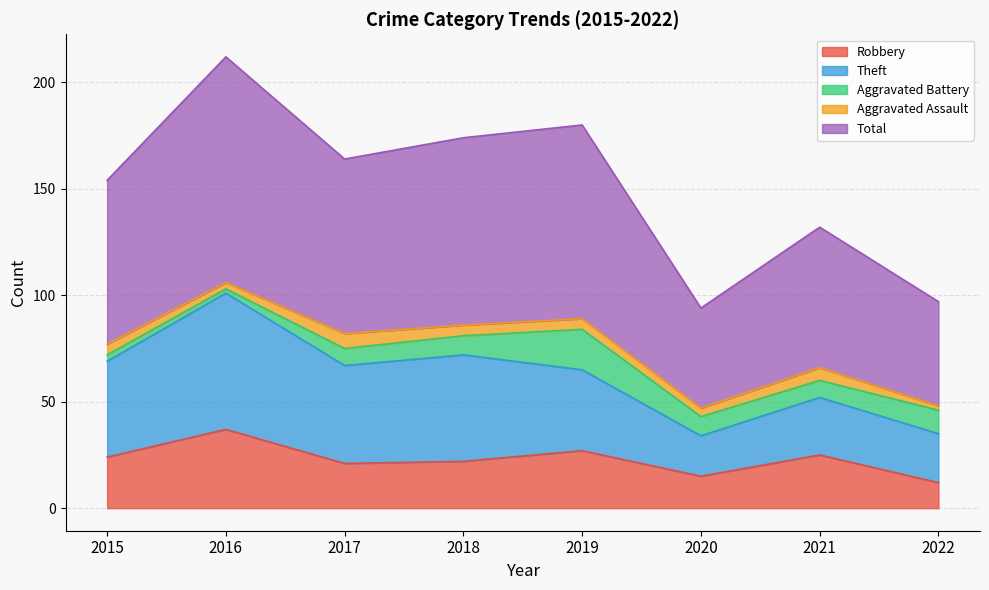

Does the chart display data point markers on the line(s)?

No